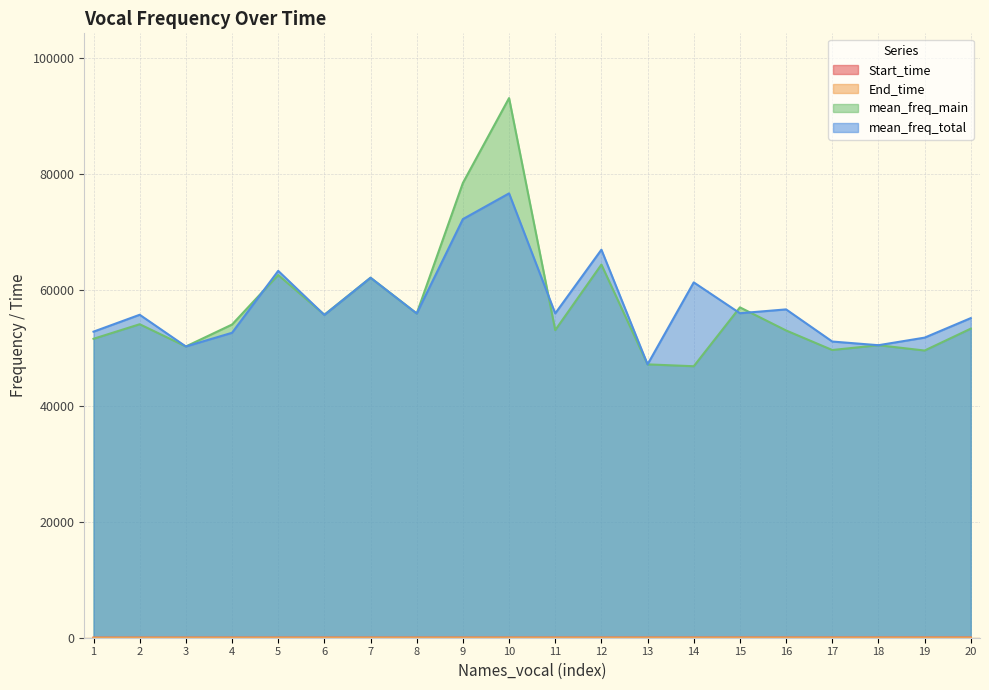

How many categories are shown in the chart?

20